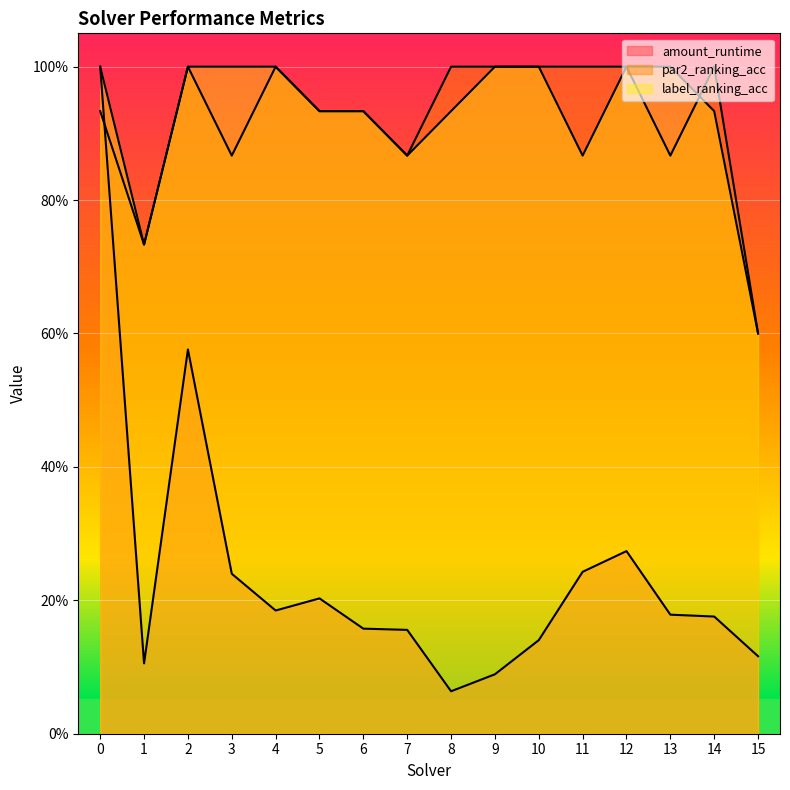

How many label_ranking_acc values are between 0 and 1?

16